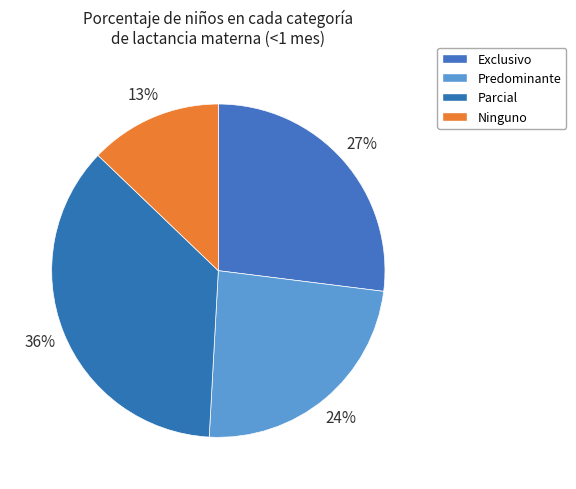

What is the change in value from Predominante to Parcial?

+0.1